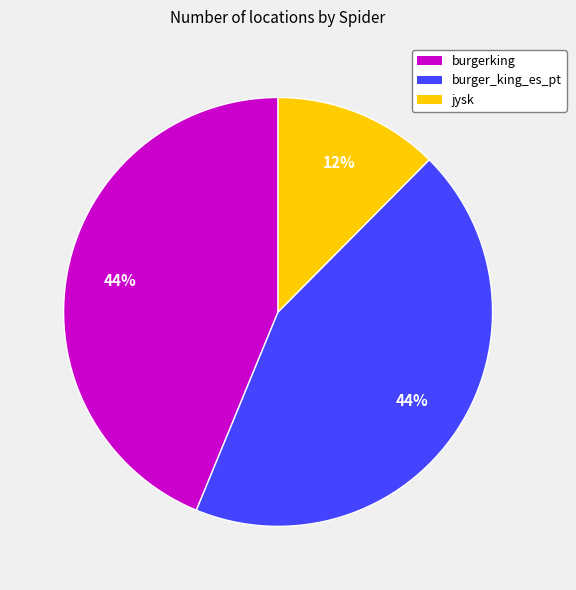

Is it true that burgerking is 44% of the pie?

True